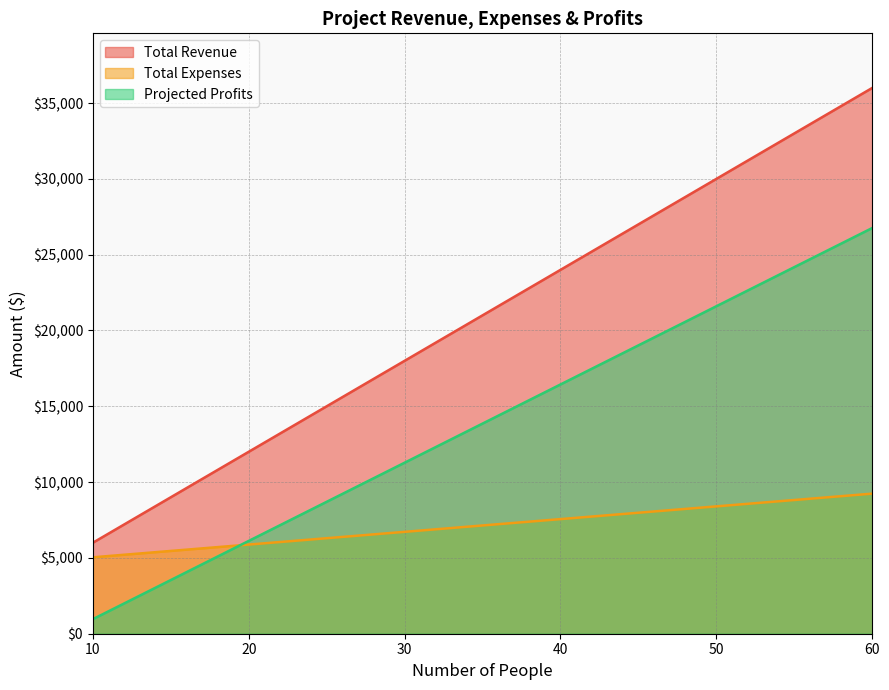

What are all the series names shown in the legend?

Total Revenue, Total Expenses, Projected Profits